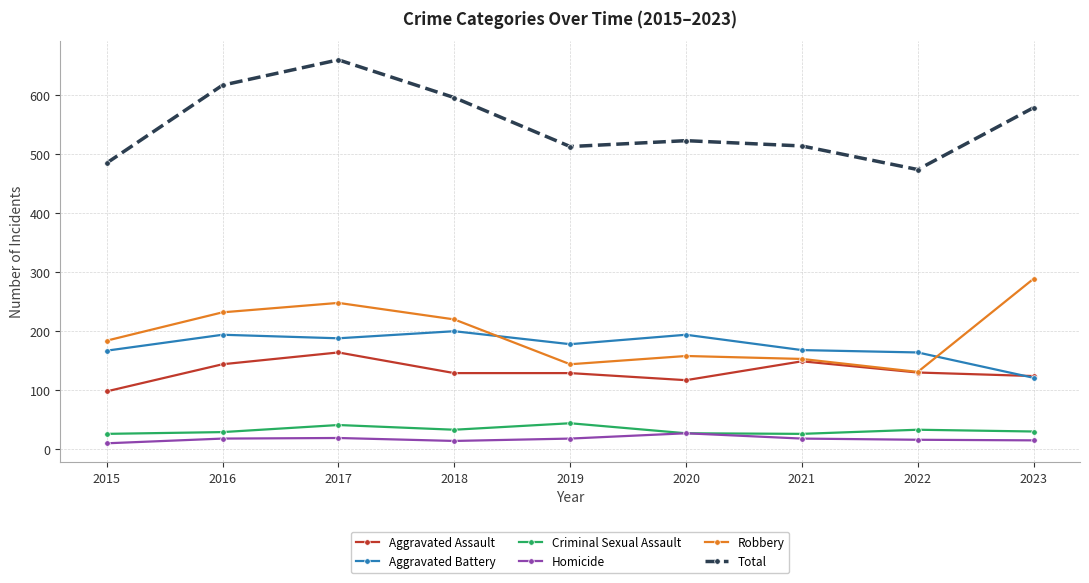

What is the minimum value shown in the chart?

10